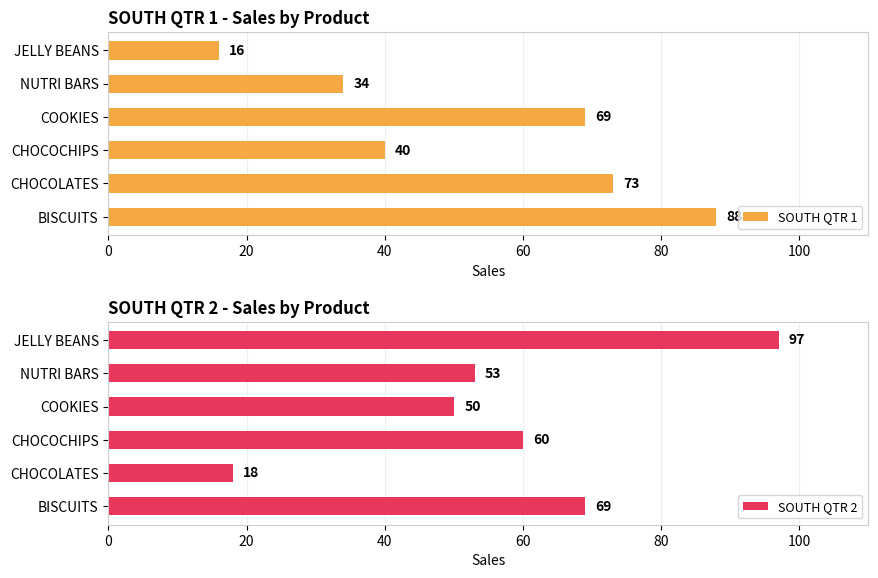

What is the sum of the SOUTH QTR 1 values at CHOCOLATES and JELLY BEANS?

89